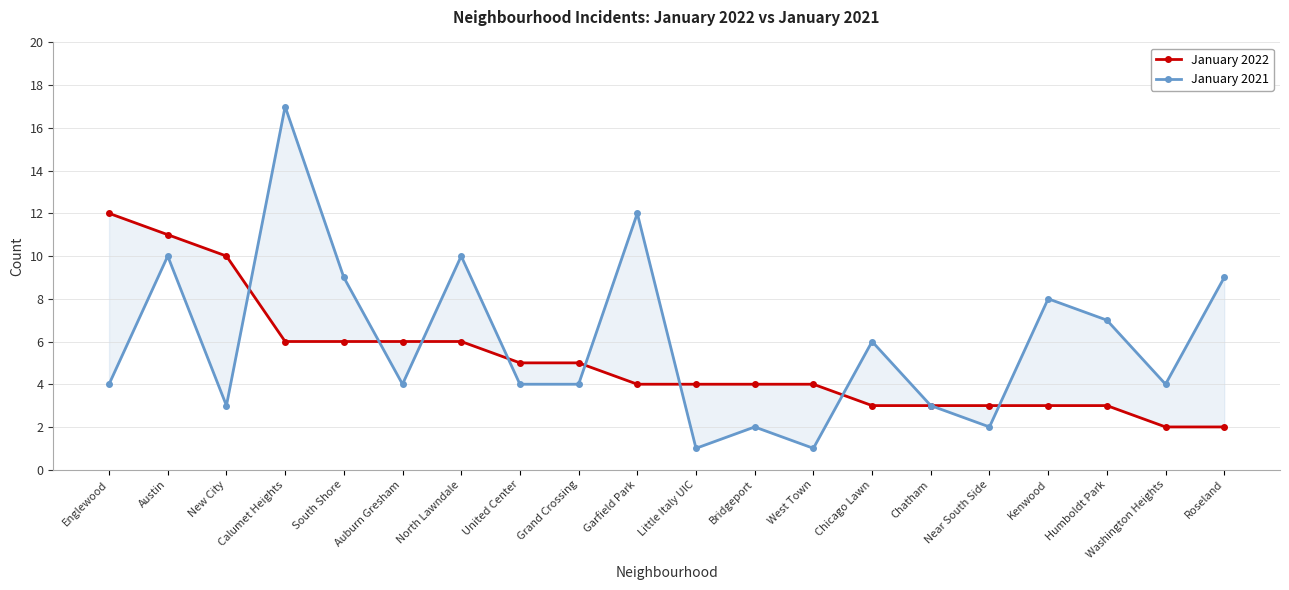

List the series in order of their peak value, highest first.

January 2021, January 2022